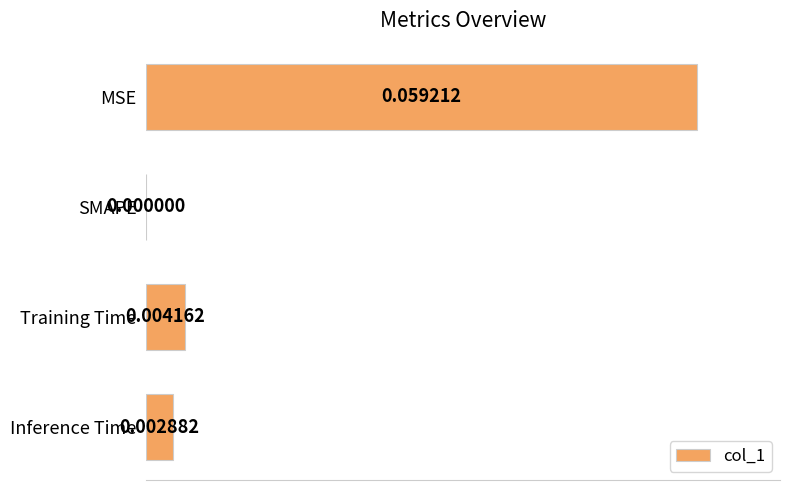

What is the sum of all values?

1.1